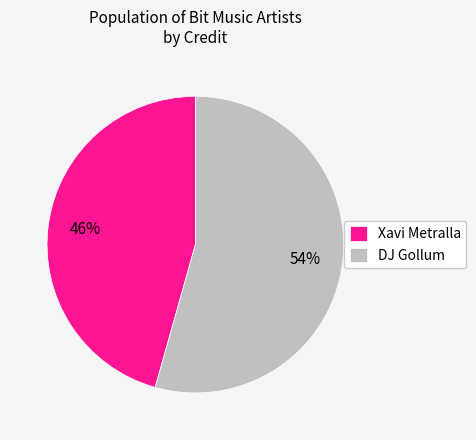

To the nearest percent, what portion does Xavi Metralla represent?

46%